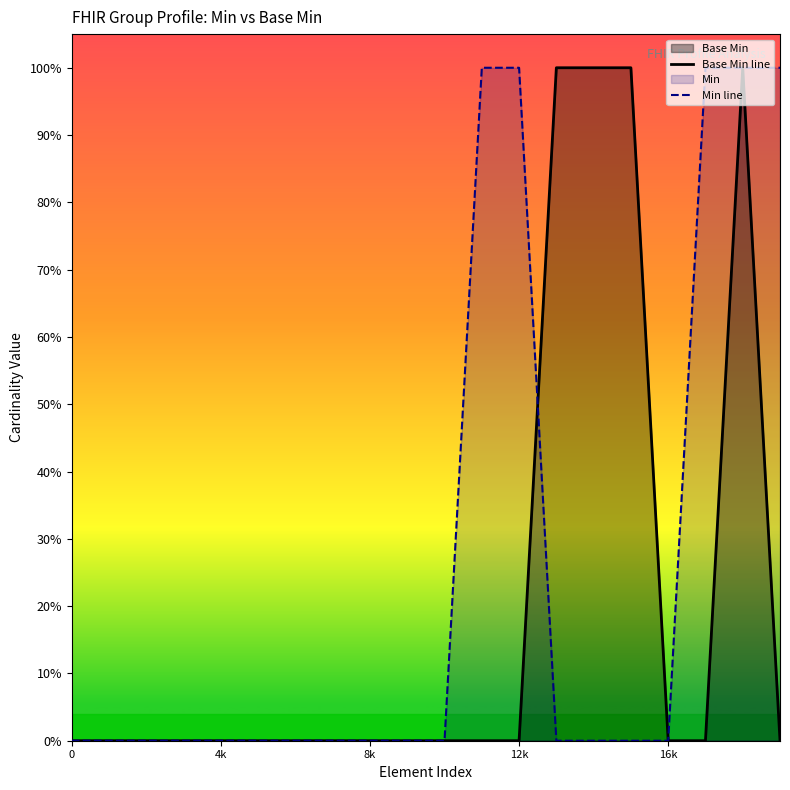

Is it true that Min line equals 0 at 6?

False